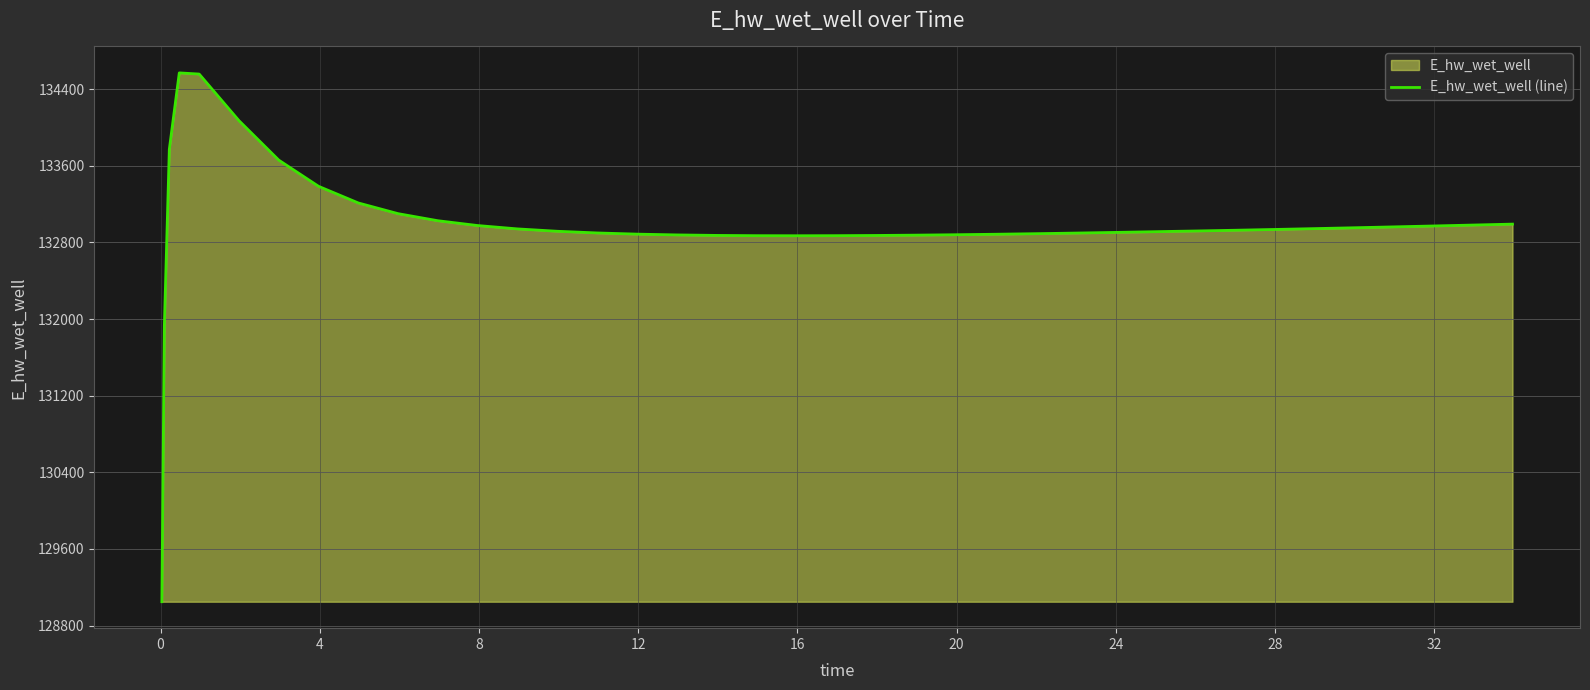

What is the difference between the second highest and minimum values?

5509.4